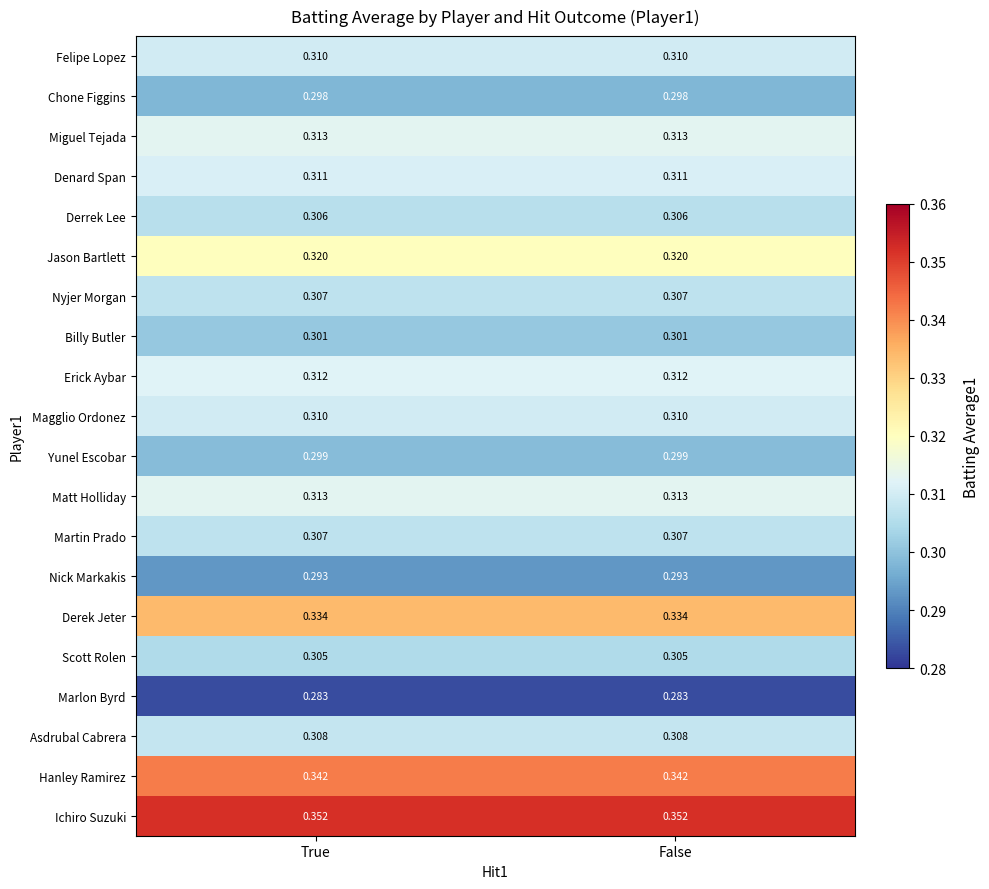

What is the total value across all series at False?

6.2